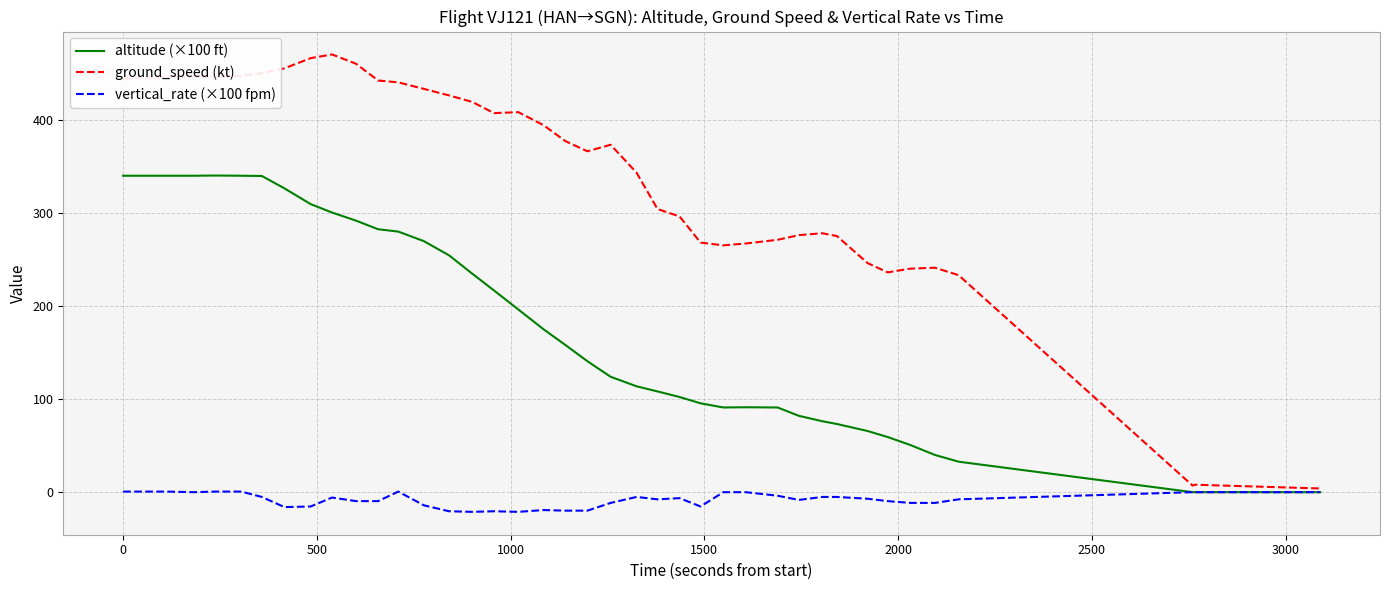

Rank the series by their average value, from highest to lowest.

ground_speed (kt), altitude (×100 ft), vertical_rate (×100 fpm)